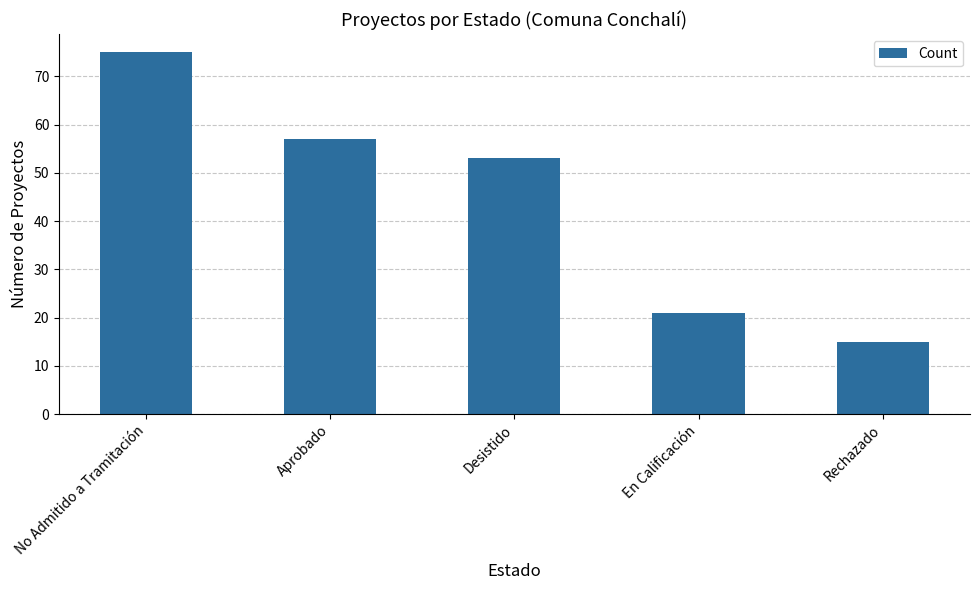

True or false: the data shows 21 at En Calificación.

True